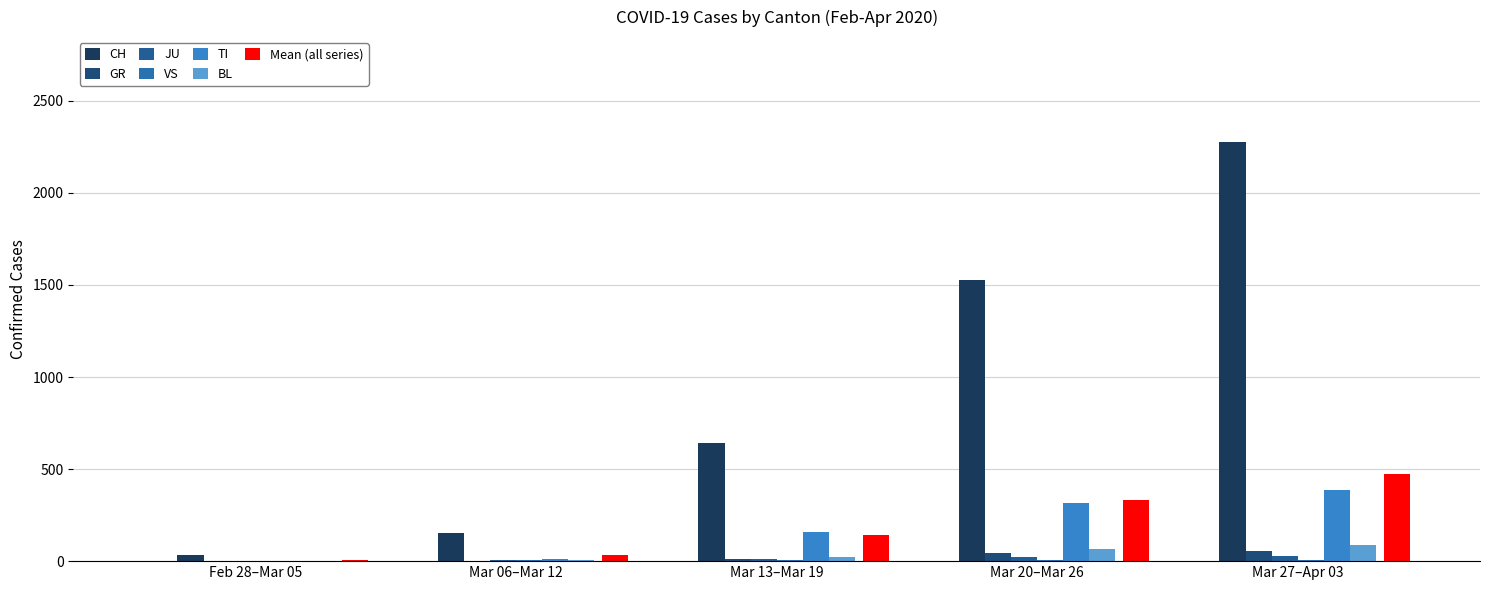

Count the number of data series in this chart.

7